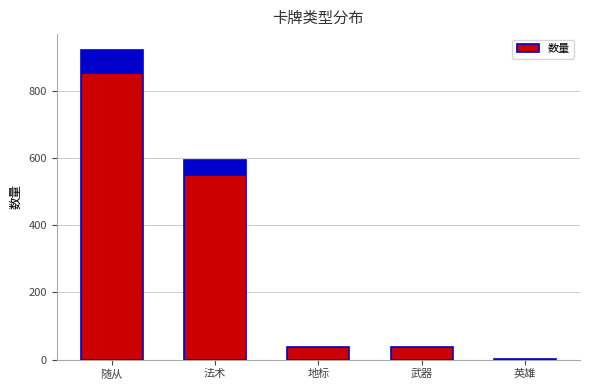

Rank the categories by value from highest to lowest.

随从, 法术, 地标, 武器, 英雄